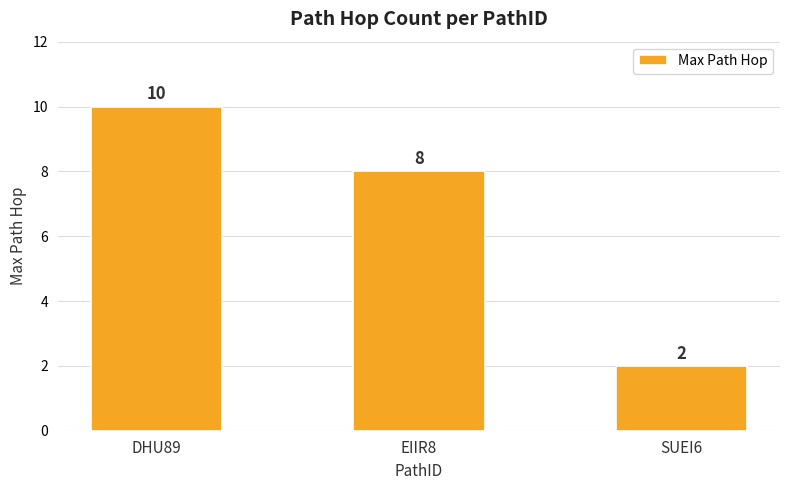

How many values are below 8?

1